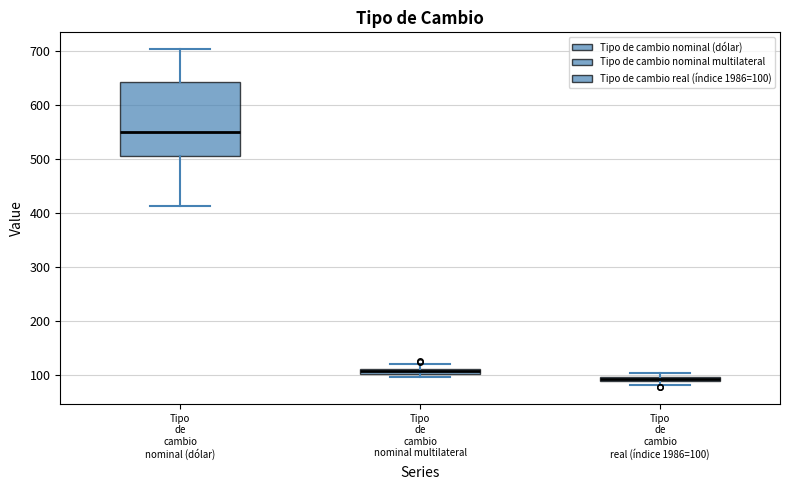

Which box has the highest median line?

Tipo de cambio nominal (dólar)